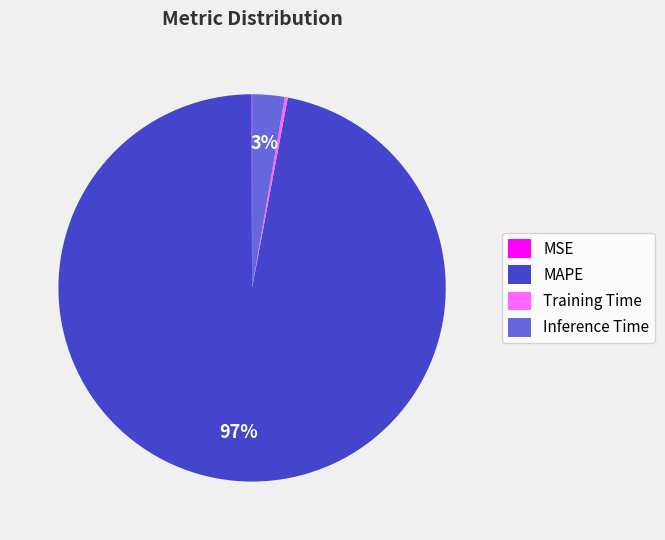

Which category accounts for the majority?

MAPE